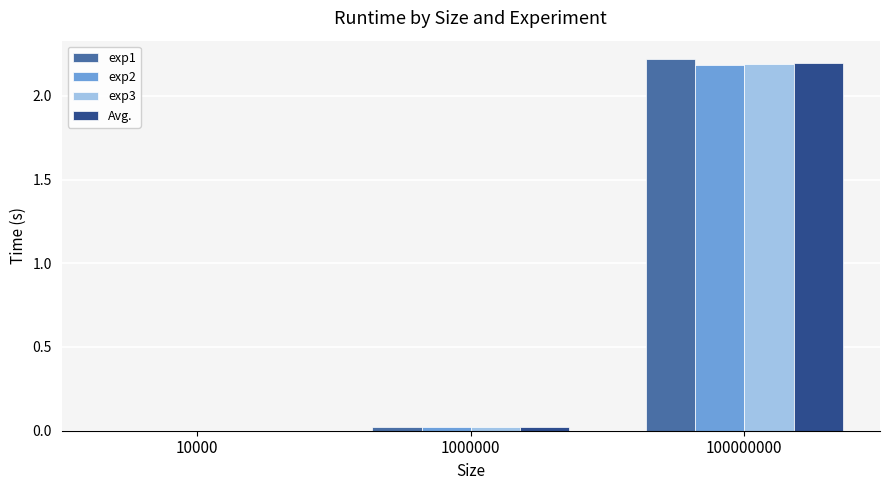

What are all the series names shown in the legend?

exp1, exp2, exp3, Avg.